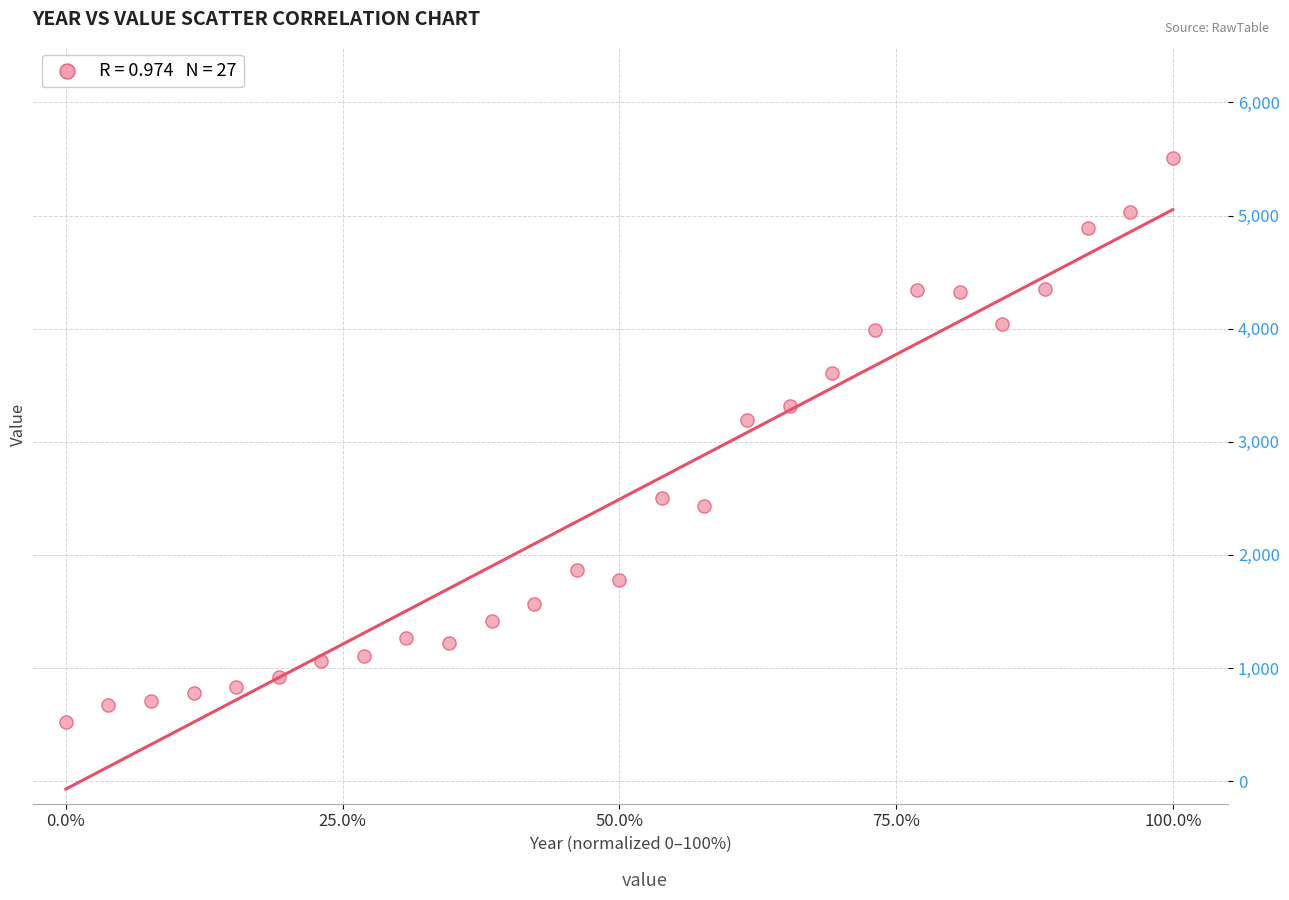

What Y value in the scatter plot is closest to 3012?

3195